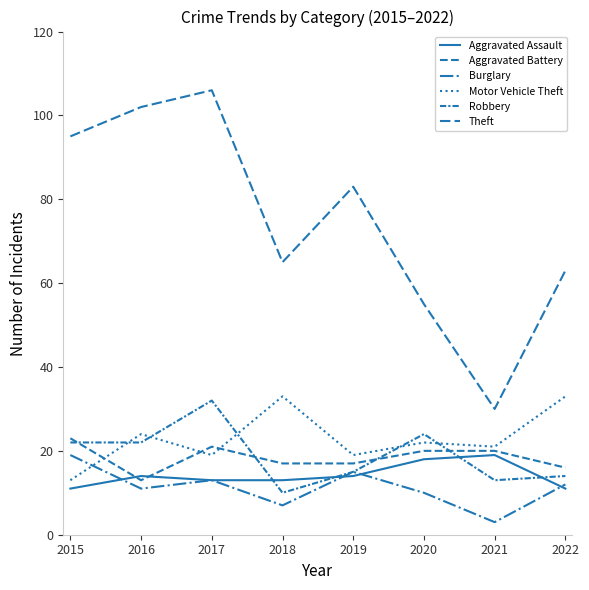

At how many categories does at least one series exceed 27?

8